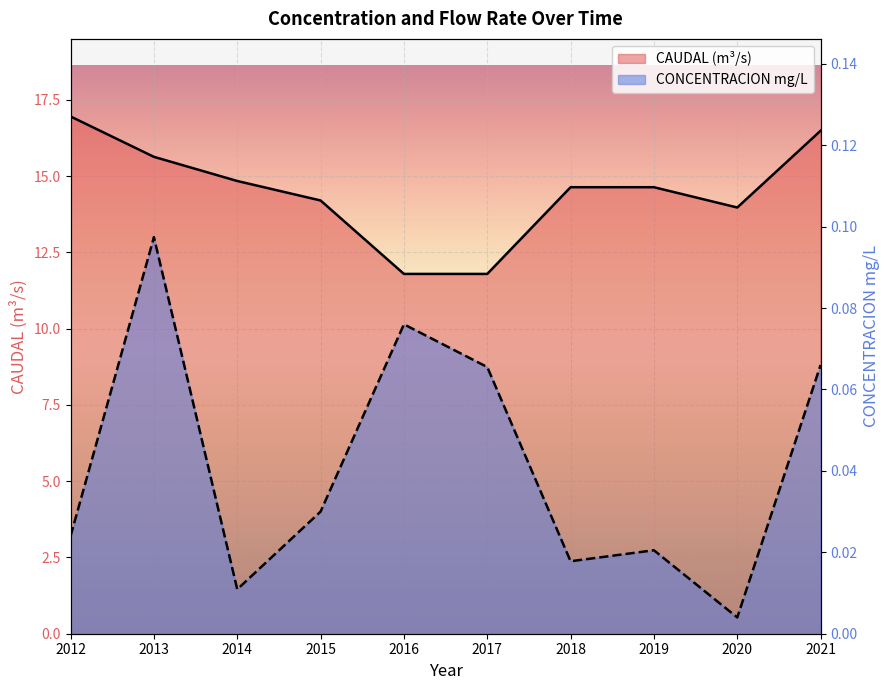

At which category does the chart reach its minimum across all series?

2020